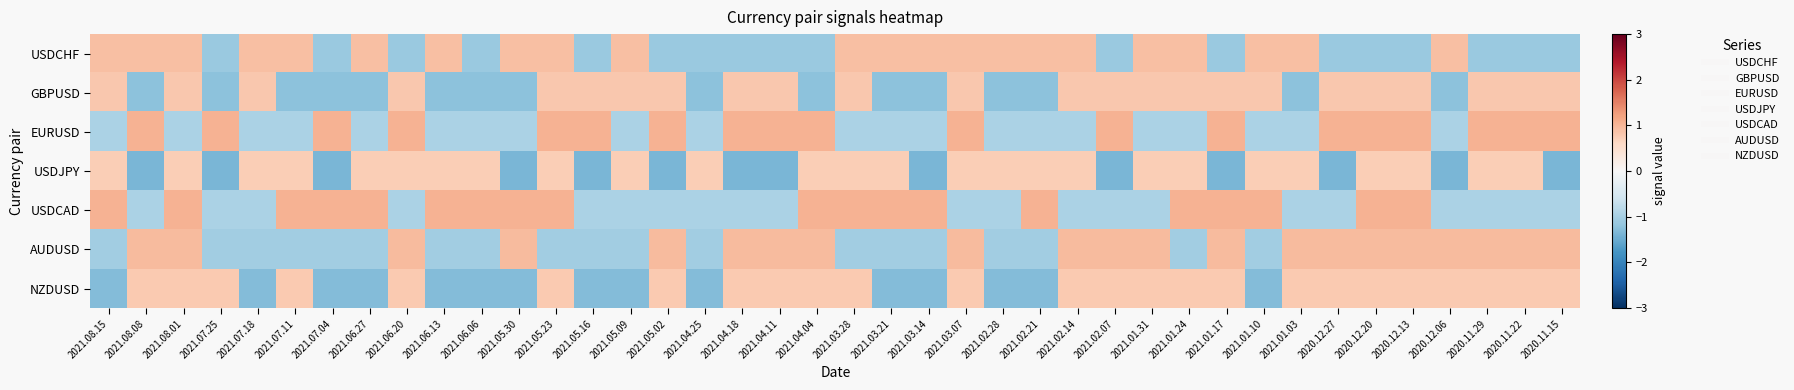

Which has a higher value, 2021.06.20 or 2020.12.27?

2021.06.20